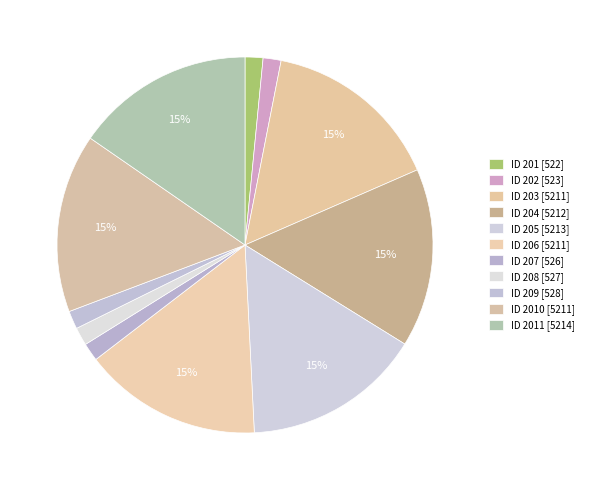

How many segments does this pie chart have?

11